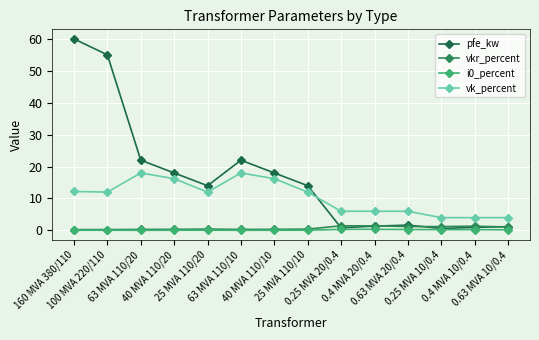

At which category does the chart reach its peak across all series?

160 MVA 380/110